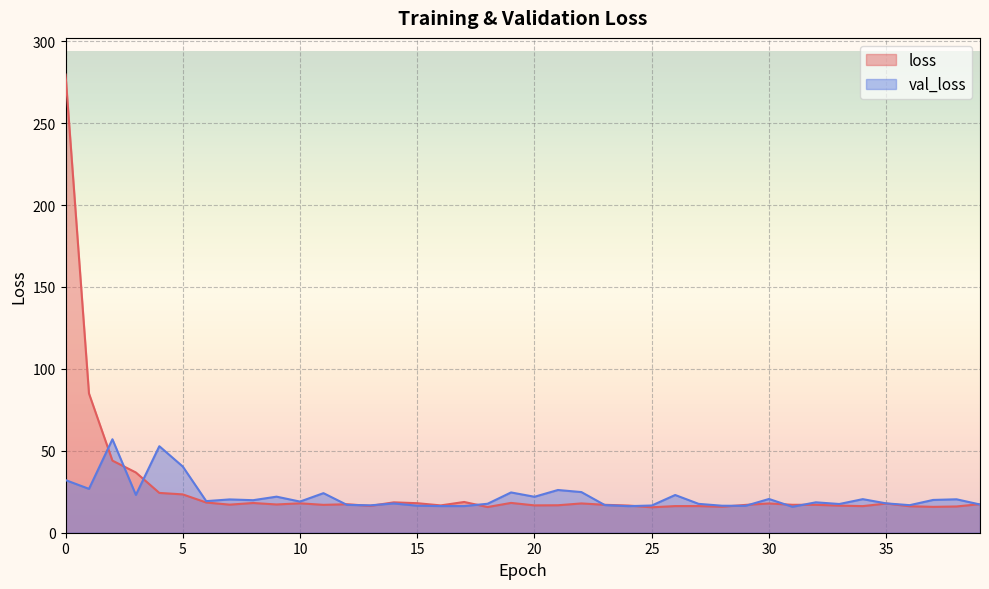

Which has a higher value, 1 or 20?

1